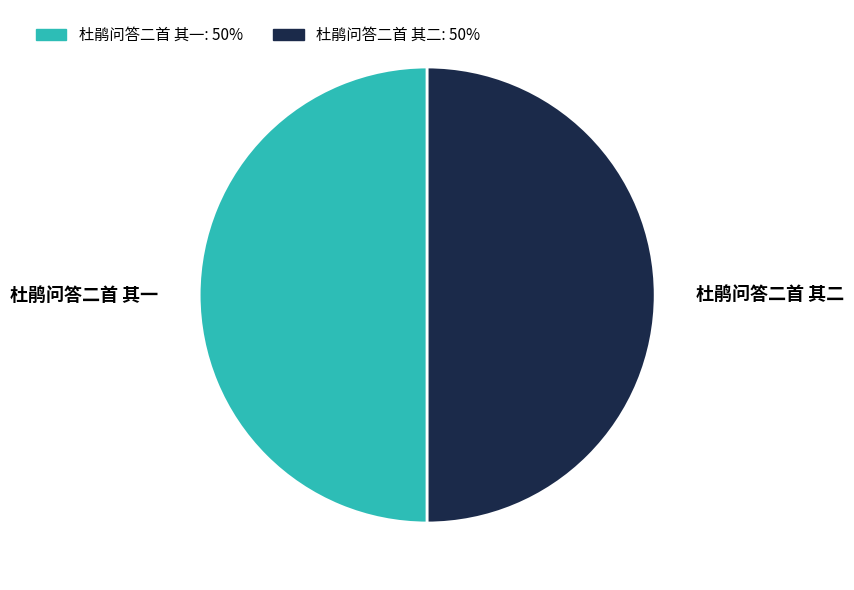

Approximately how many times larger is the value at 杜鹃问答二首 其二: 50% compared to 杜鹃问答二首 其一: 50%?

1.0